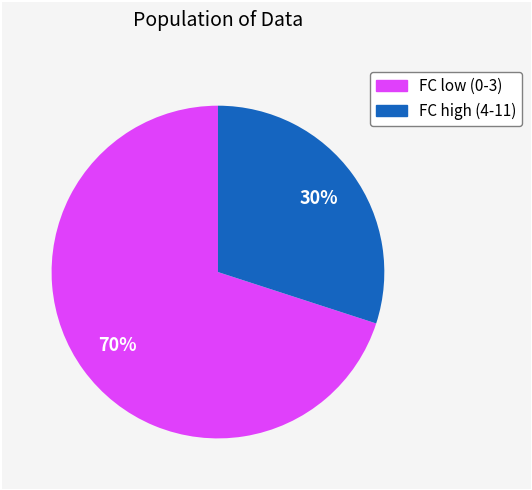

To the nearest percent, what is the average slice percentage?

50%